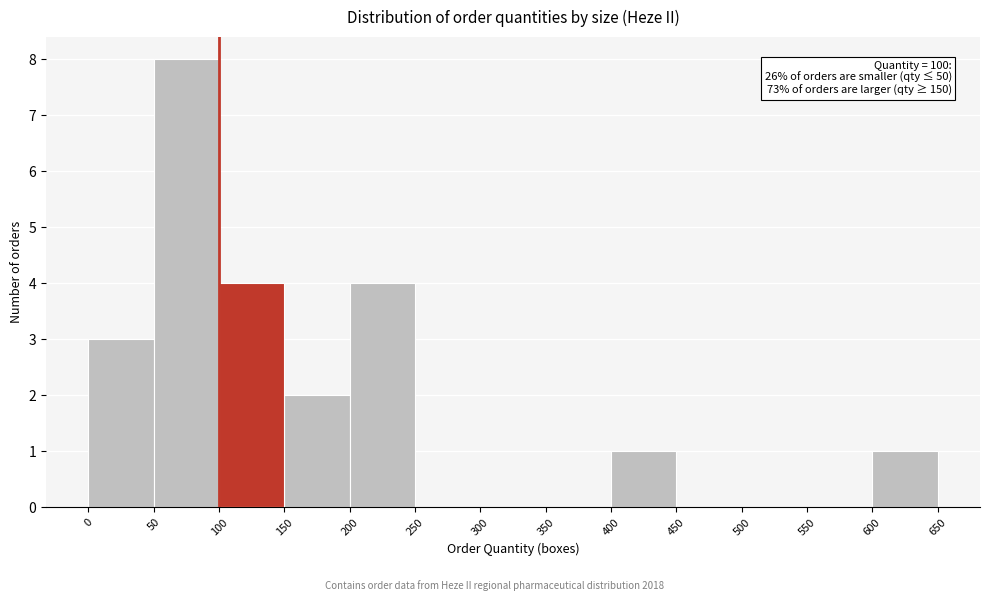

Over which range of the x-axis is the bar tallest?

50 to 100